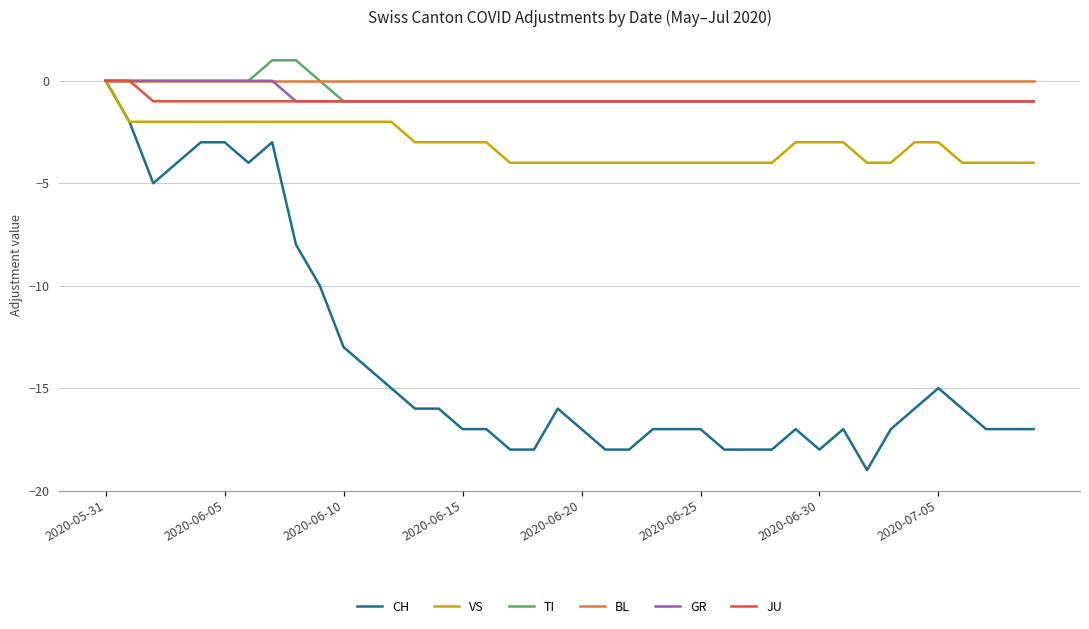

What is the smallest value displayed?

-19